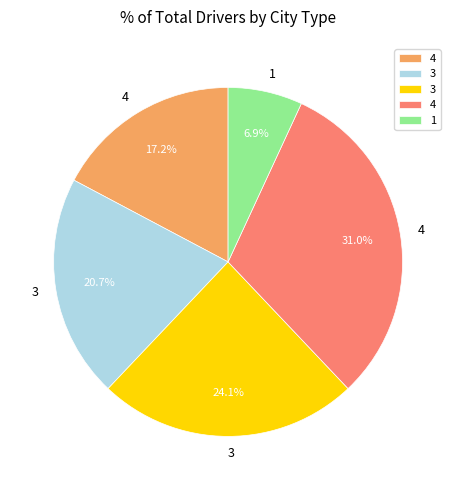

Does any single category account for the majority?

No